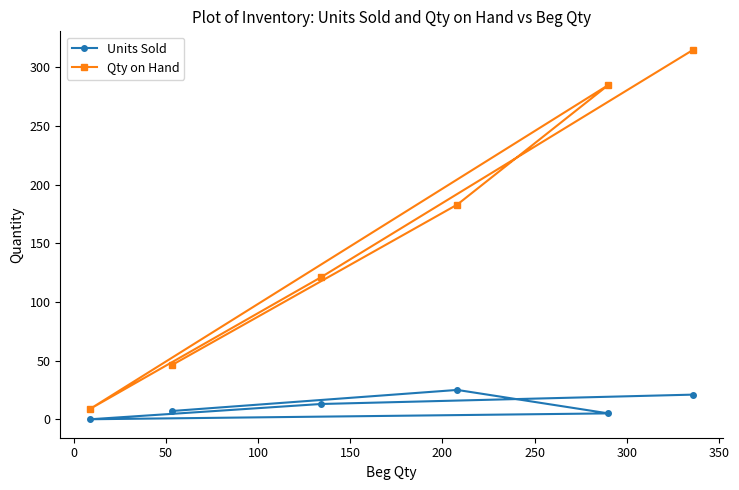

What is the difference between the maximum and minimum values in the Qty on Hand series?

306